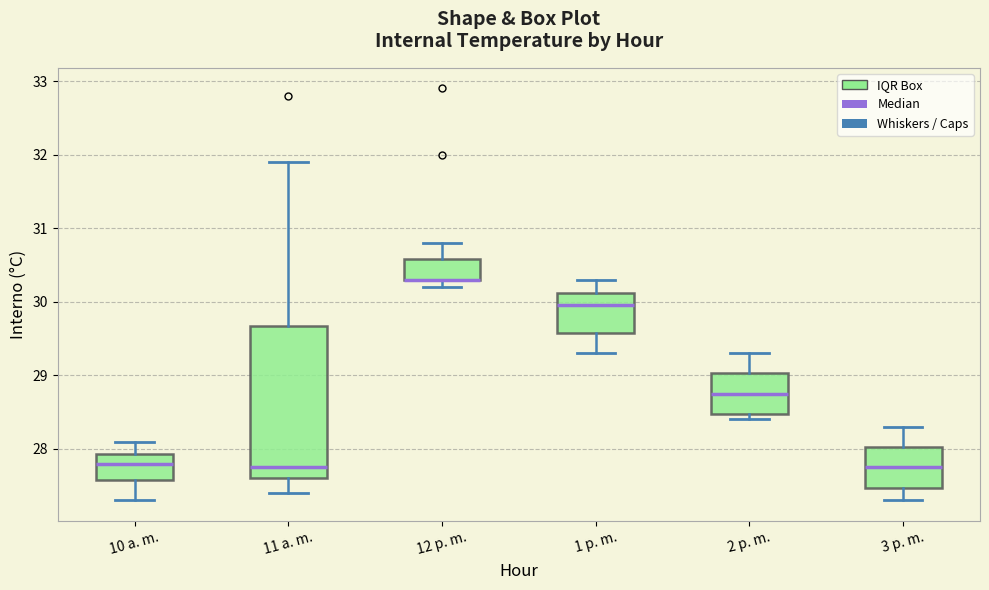

Comparing the boxes themselves (not the whiskers), which one is the tallest?

11 a. m.